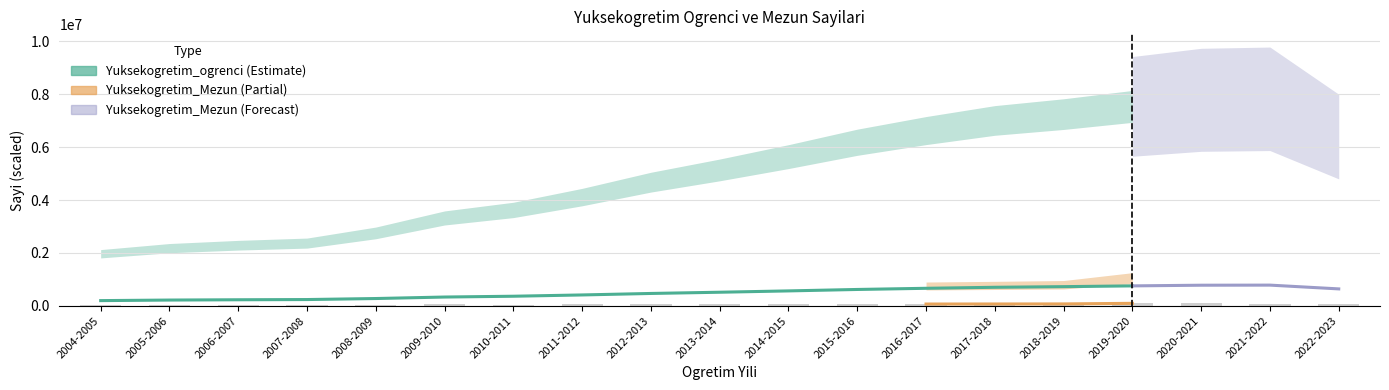

How many bars are there in total?

19